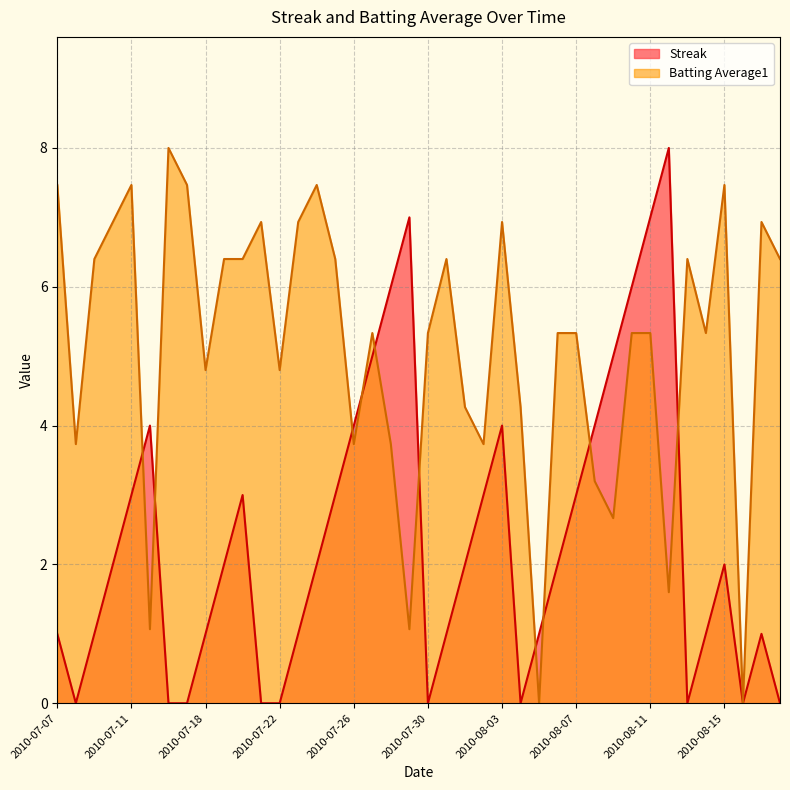

After their last crossing, which series has the higher values: Batting Average1 or Streak?

Batting Average1